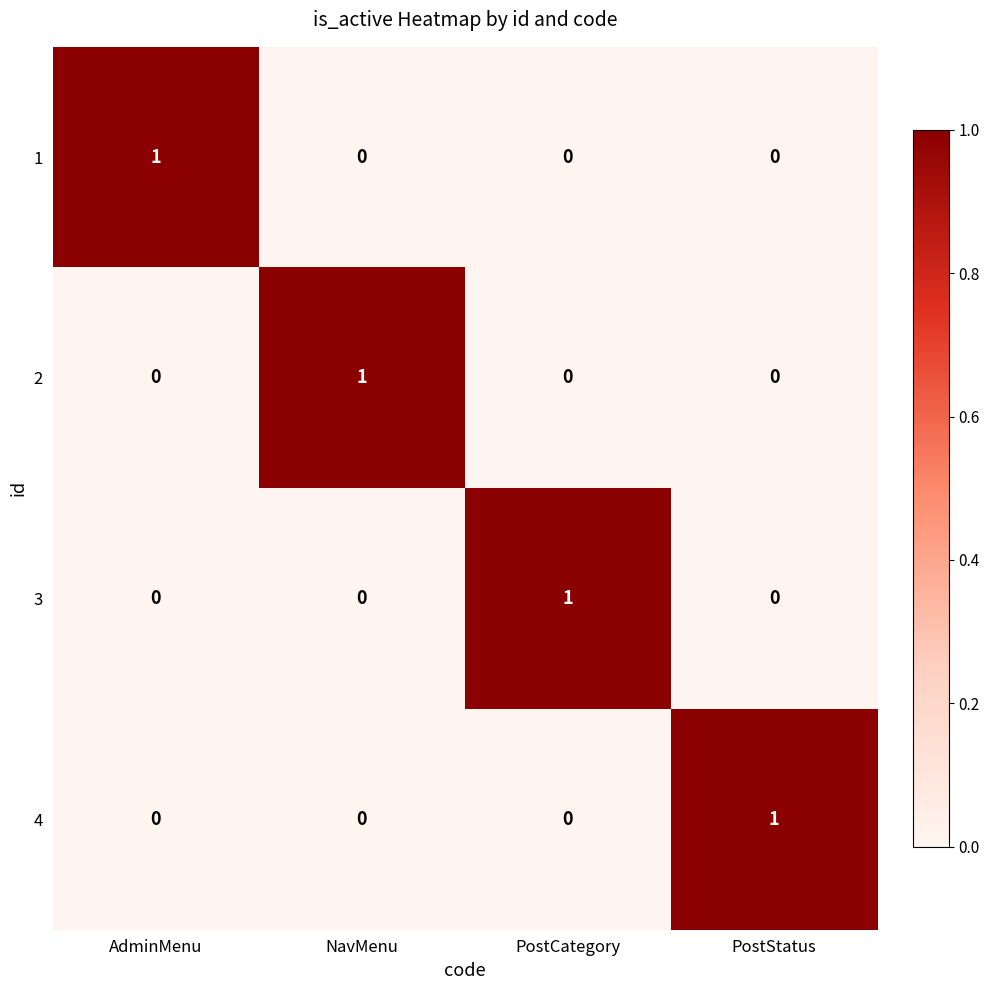

True or false: 1 has a value of 1 at AdminMenu.

True